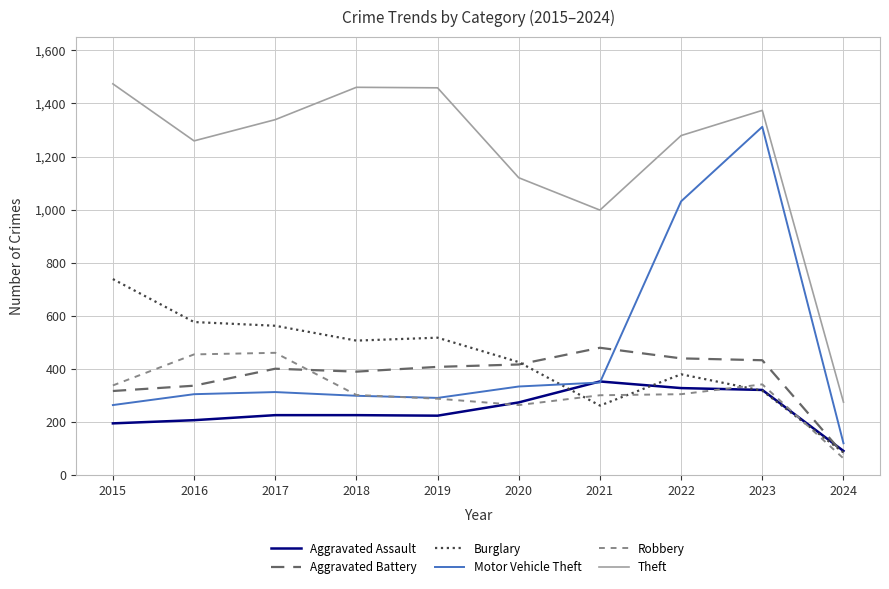

At which category is the sum across all series the highest?

2023